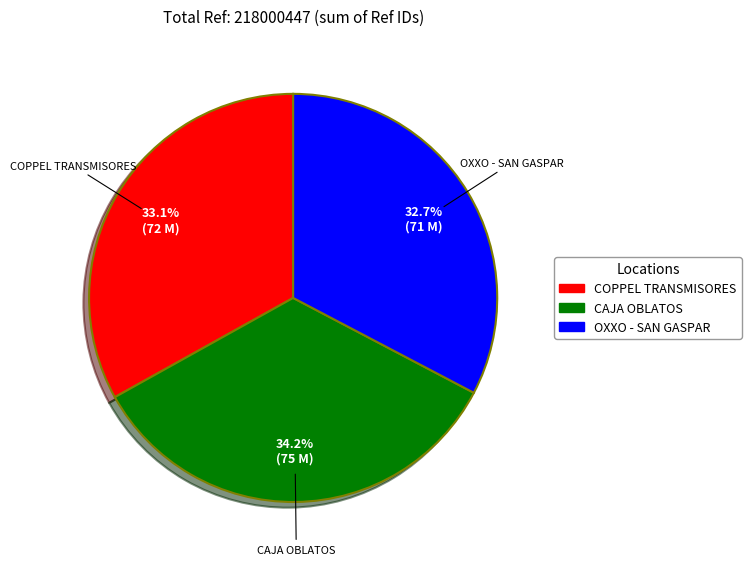

Is there a majority slice in this chart?

No